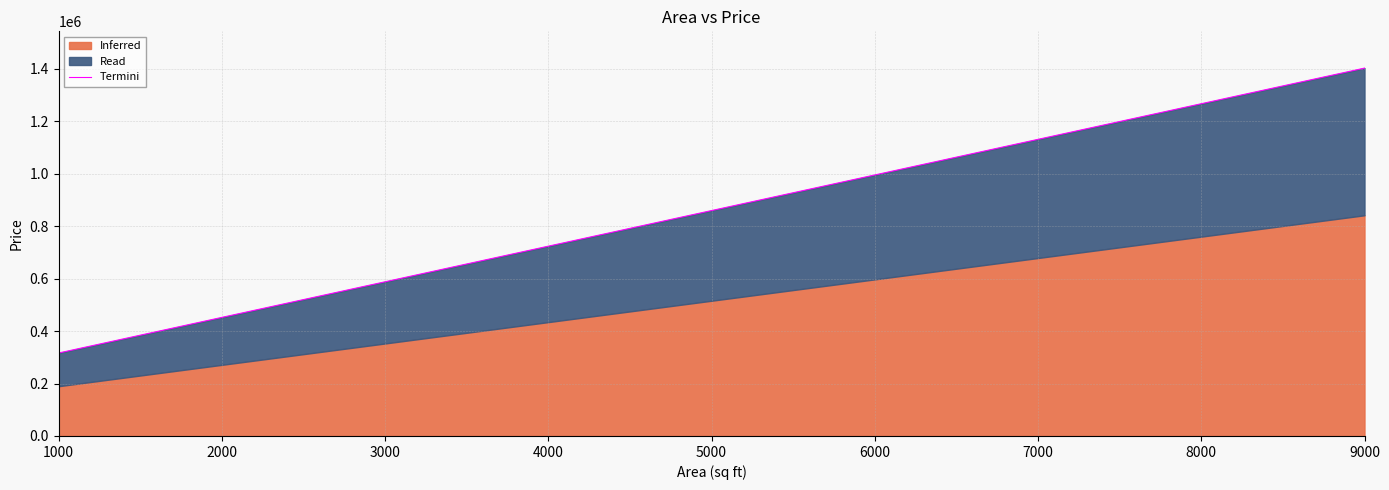

What is the change in value from 1000 to 5000?

+334037.7